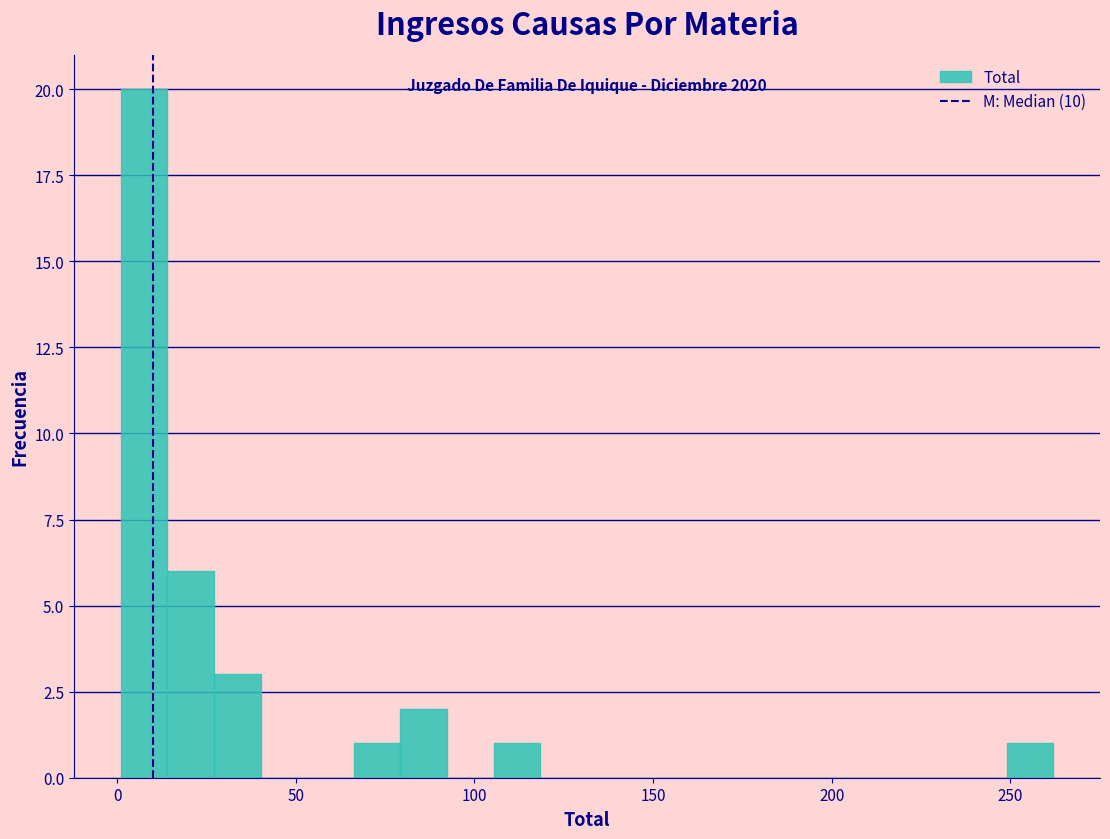

Read against the x-axis, roughly where is the centre of the tallest bar?

10